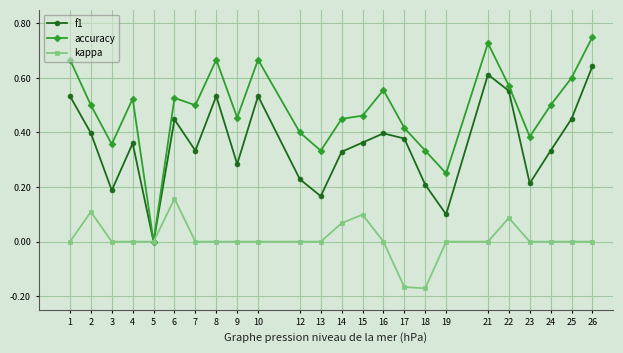

Does the chart have visible grid lines?

Yes